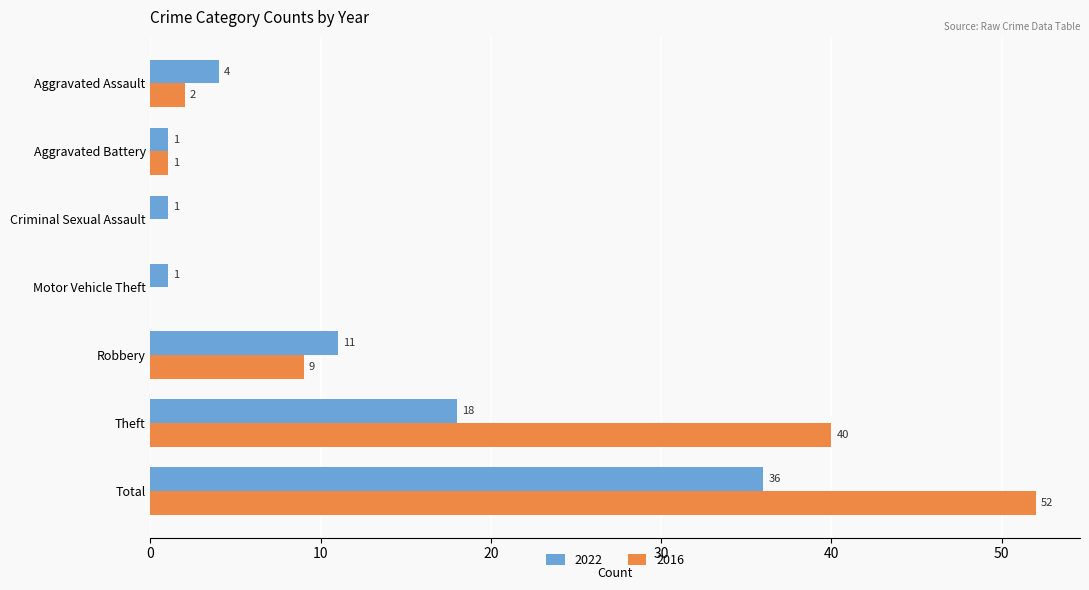

The value of 2016 at Theft is 40. True or false?

True